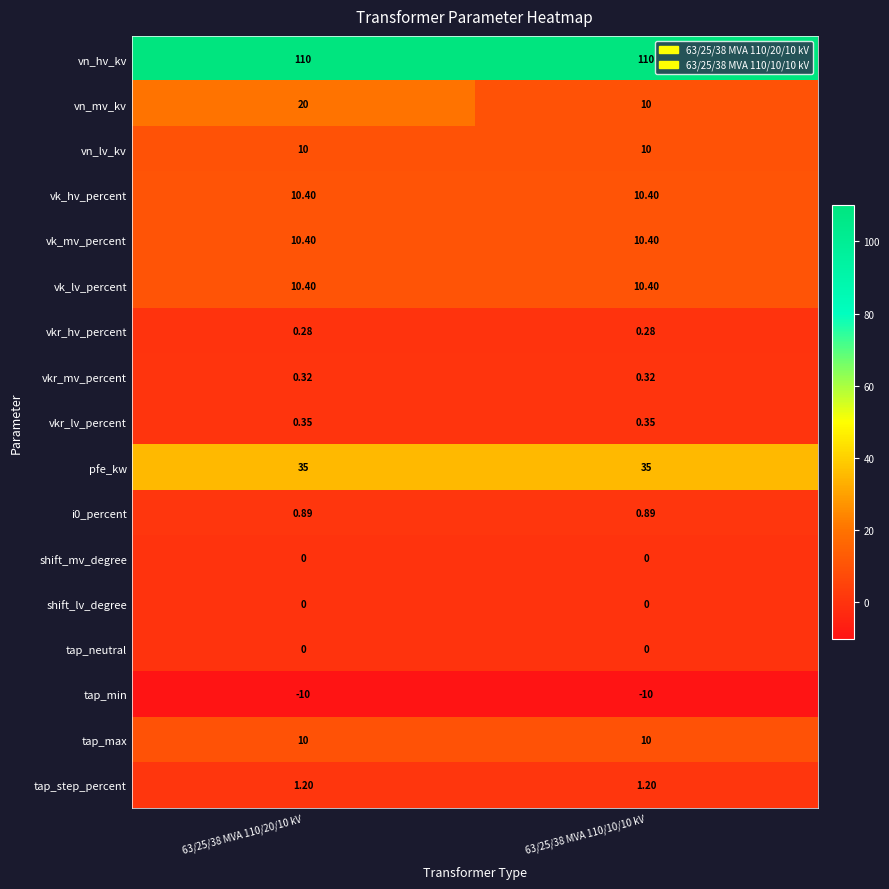

Which series changed the most between 63/25/38 MVA 110/20/10 kV and 63/25/38 MVA 110/10/10 kV?

vn_mv_kv